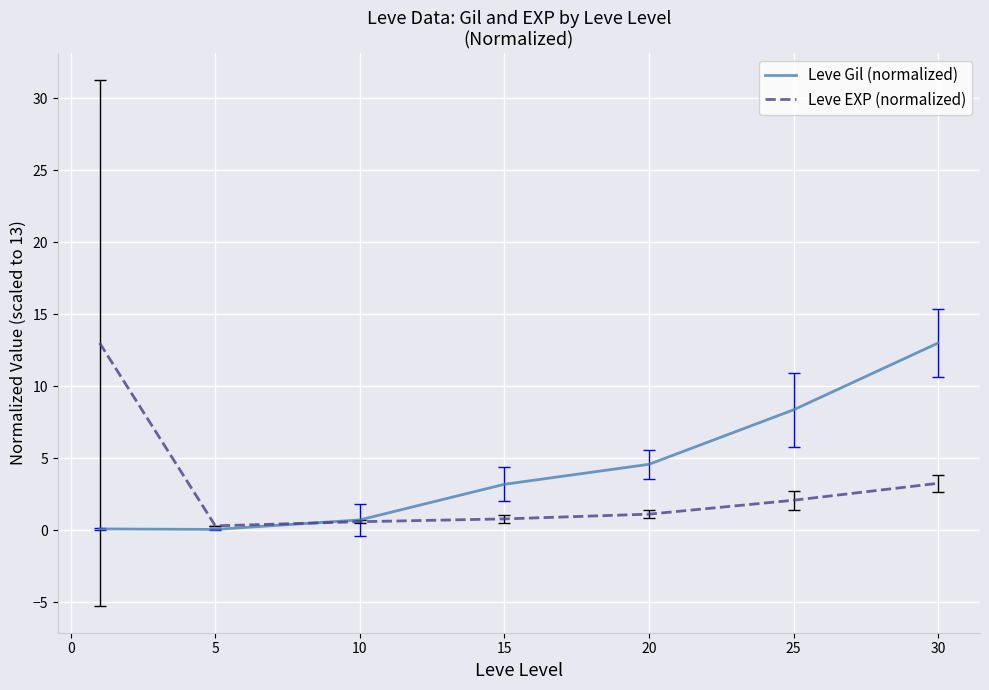

What is the maximum value shown in the chart?

13.0